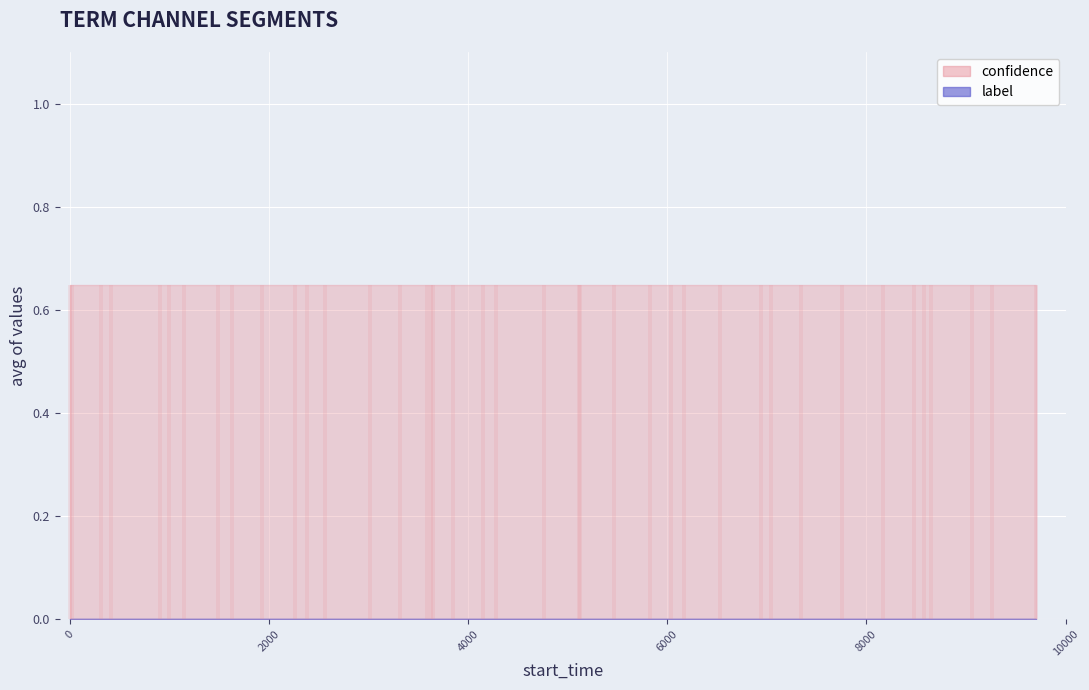

Which series has the largest total across all categories?

confidence